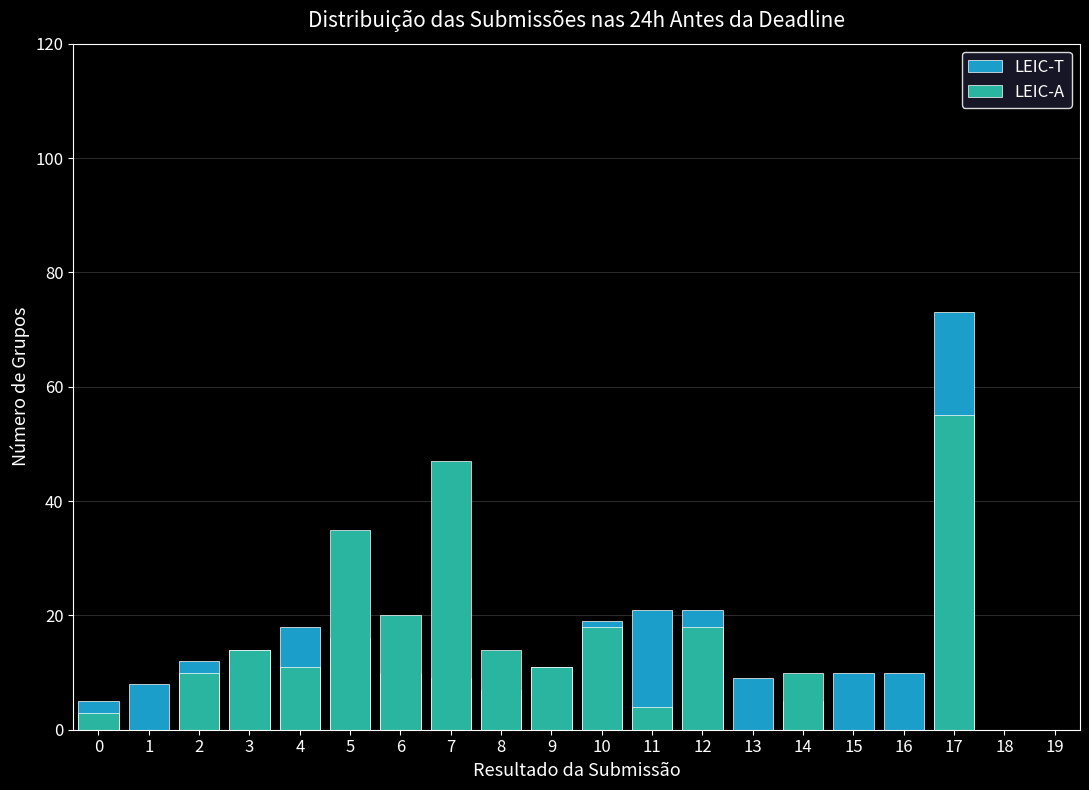

Reading left to right, list all the values displayed in this chart.

LEIC-T: 0=5	1=8	2=12	3=14	4=18	5=16	6=10	7=9	8=7	9=11	10=19	11=21	12=21	13=9	14=5	15=10	16=10	17=73	18=0	19=0
LEIC-A: 0=3	1=0	2=10	3=14	4=11	5=35	6=20	7=47	8=14	9=11	10=18	11=4	12=18	13=0	14=10	15=0	16=0	17=55	18=0	19=0